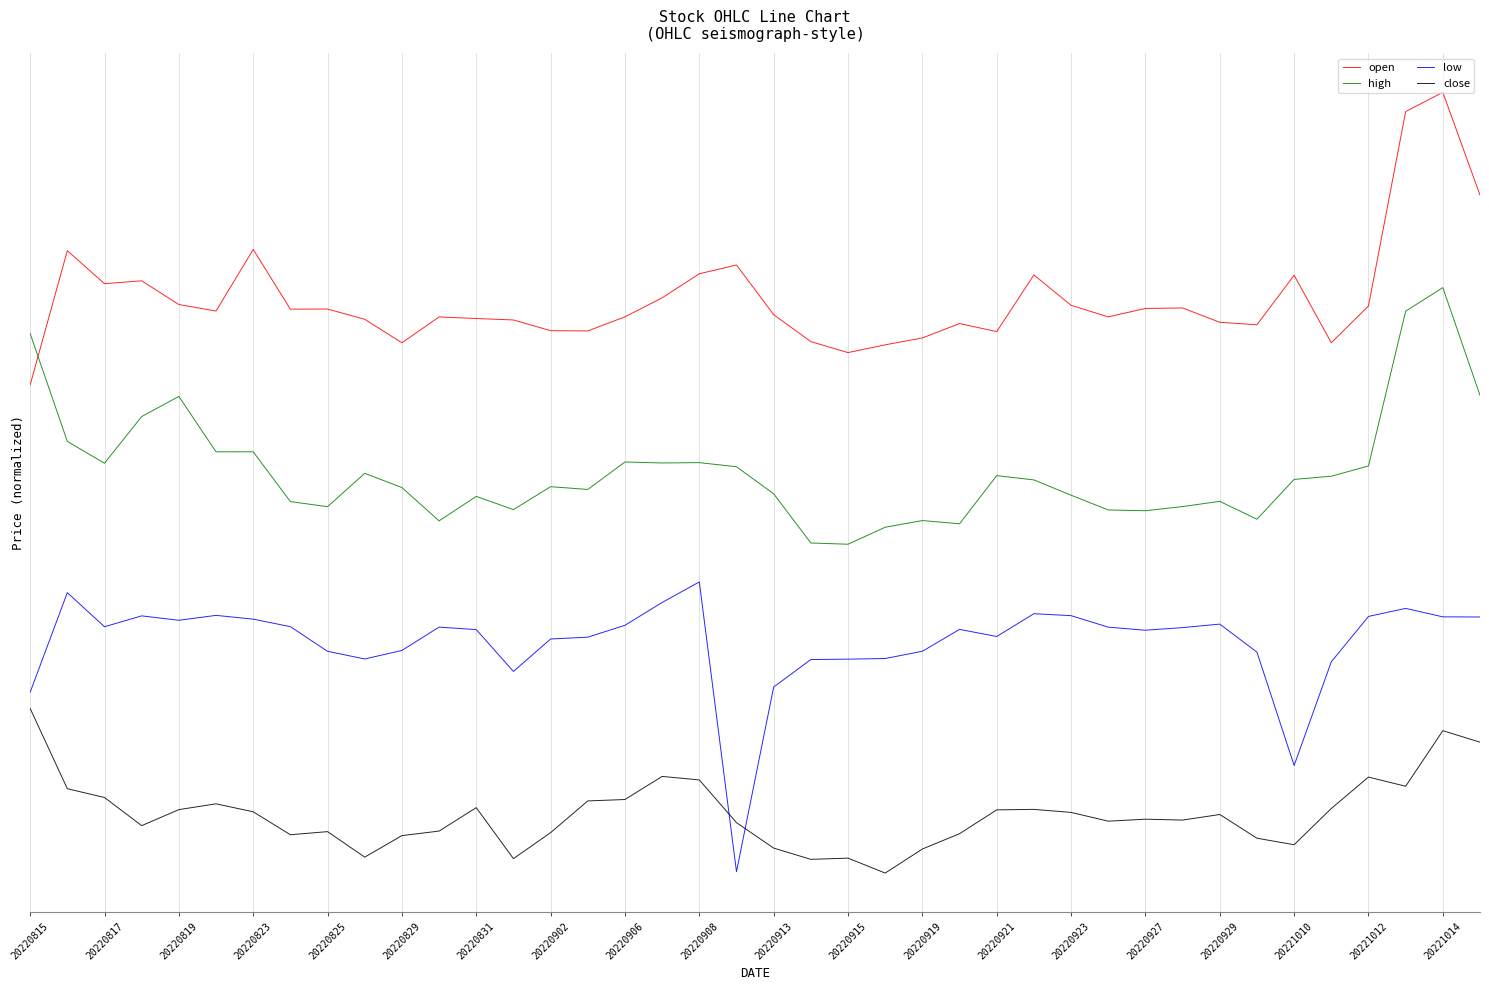

What is the average value of the open series?

0.5